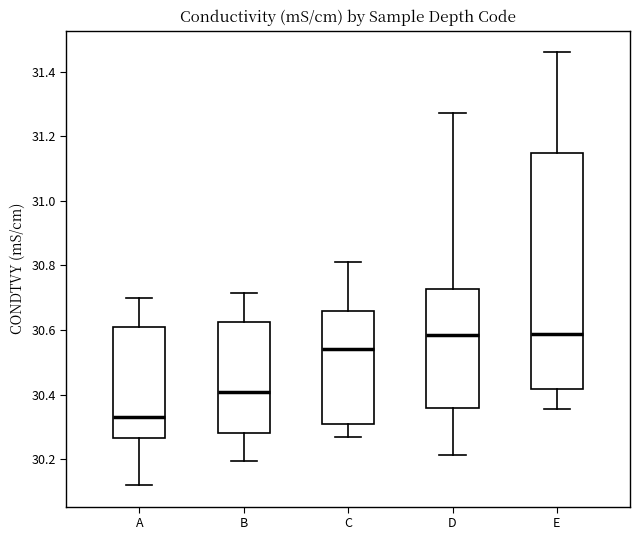

Which box has the lowest median line?

A